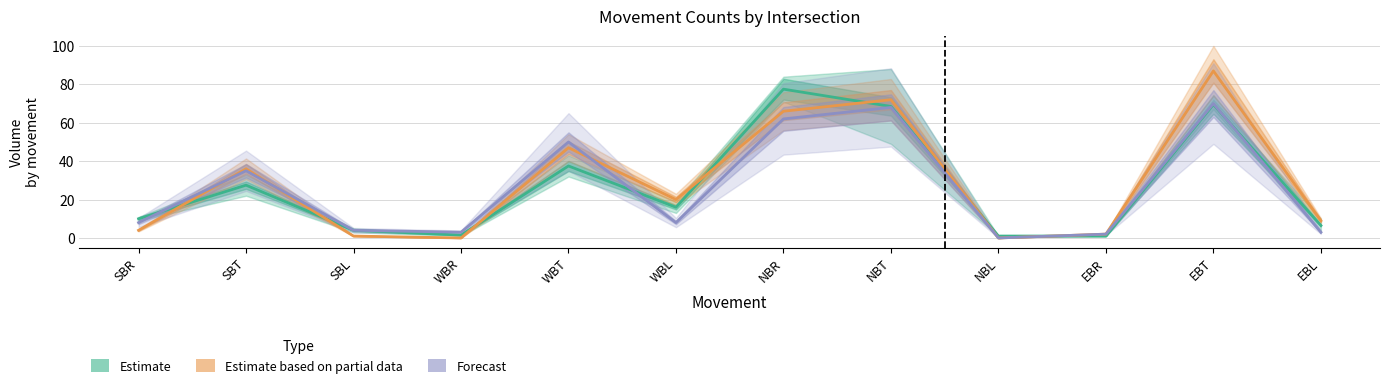

The Estimate series shows 32.5 at NBT. True or false?

False